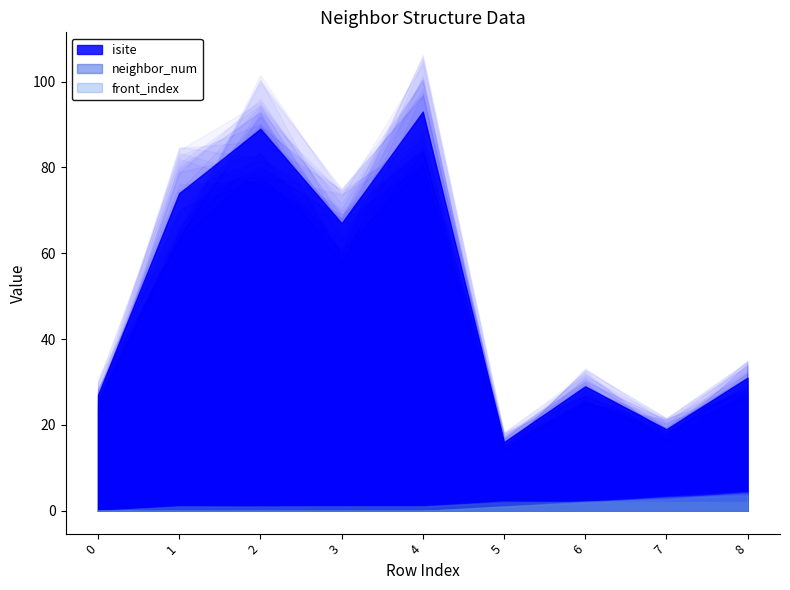

True or false: front_index and neighbor_num intersect in this chart.

False